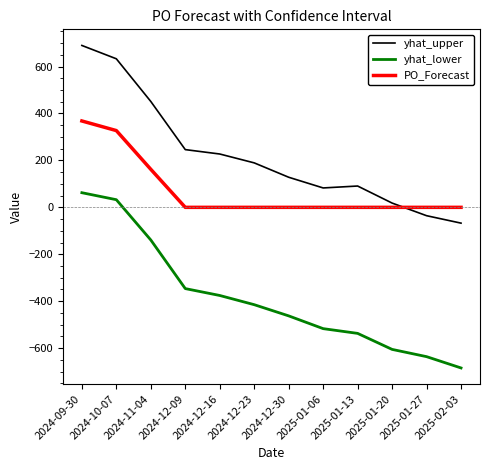

At which category is the sum across all series the highest?

2024-09-30